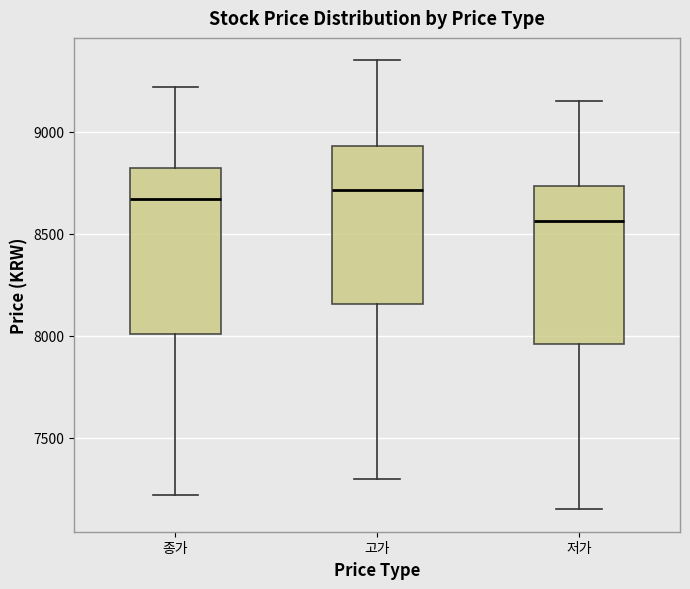

Reading left to right, transcribe this box plot: for each box, give where its median line is, the range the box spans, and where its two whiskers end, as read against the y-axis. The values are not printed on the chart, so give them approximately, as read against the axis.

종가: median 8650, box 8000 to 8800, whiskers 7200 to 9200
고가: median 8700, box 8150 to 8950, whiskers 7300 to 9350
저가: median 8550, box 7950 to 8750, whiskers 7150 to 9150